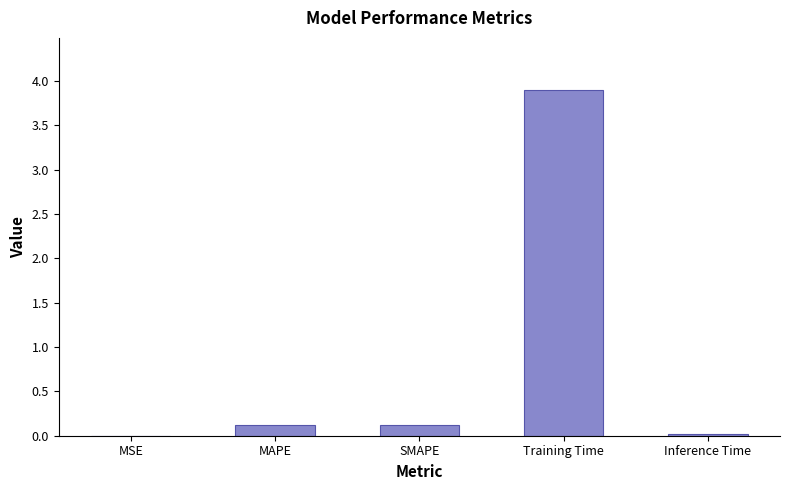

How many distinct data groups are displayed?

1